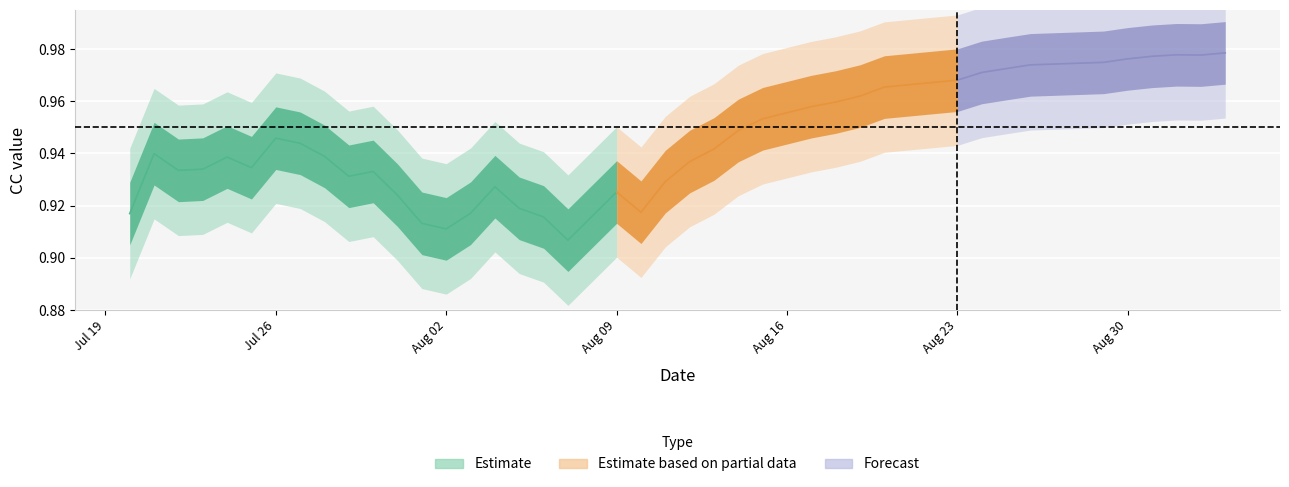

The value at Aug 23 is 0.6. True or false?

False